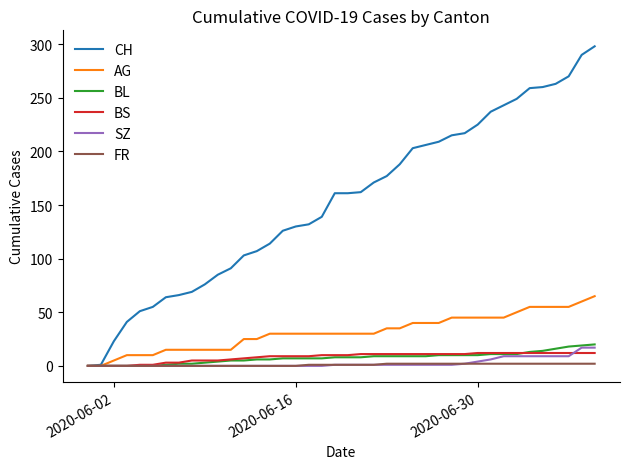

Which series has the largest range (max minus min)?

CH